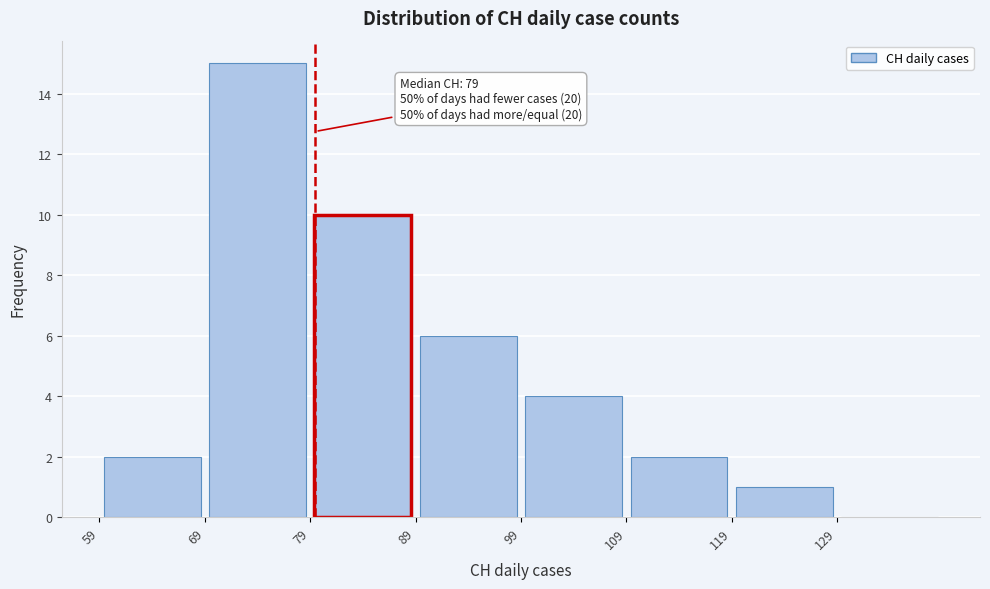

Which range on the x-axis has the tallest bar?

69 to 79